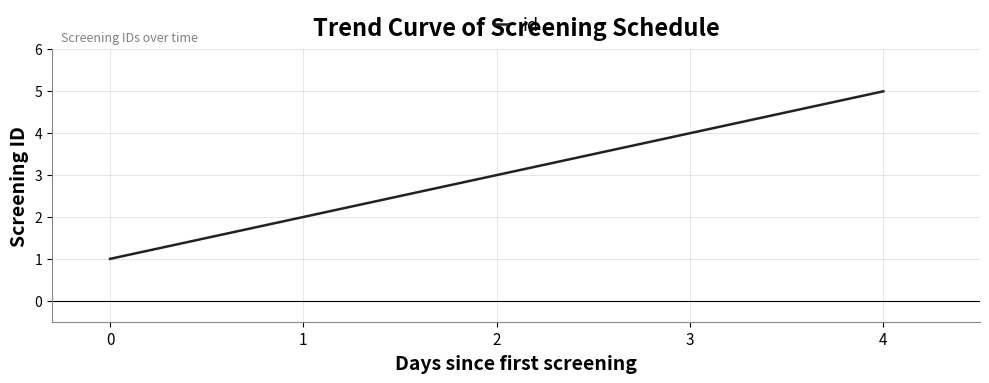

The value at 4 is 5. True or false?

True